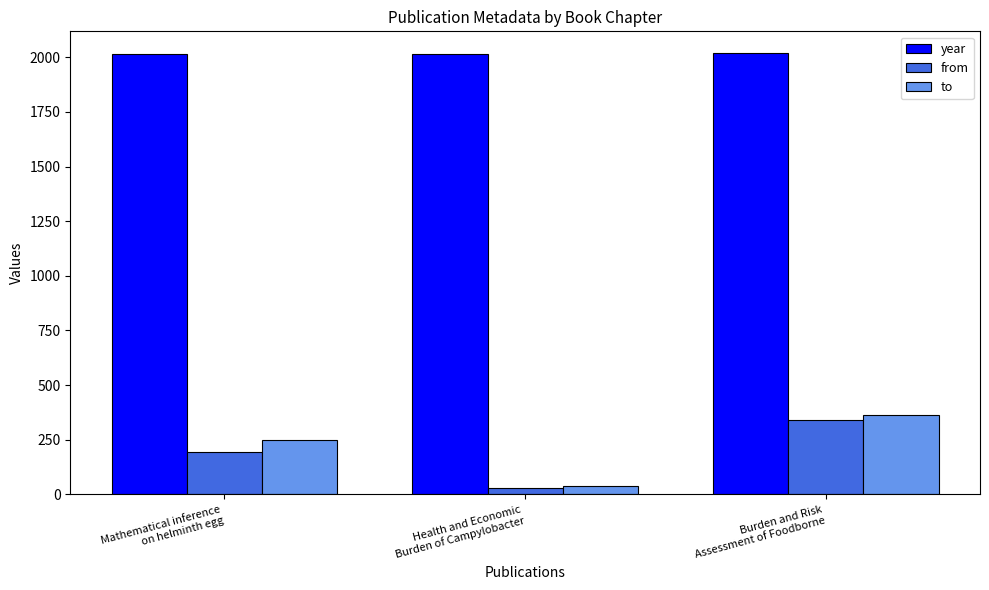

At how many categories does at least one series exceed 1430?

3